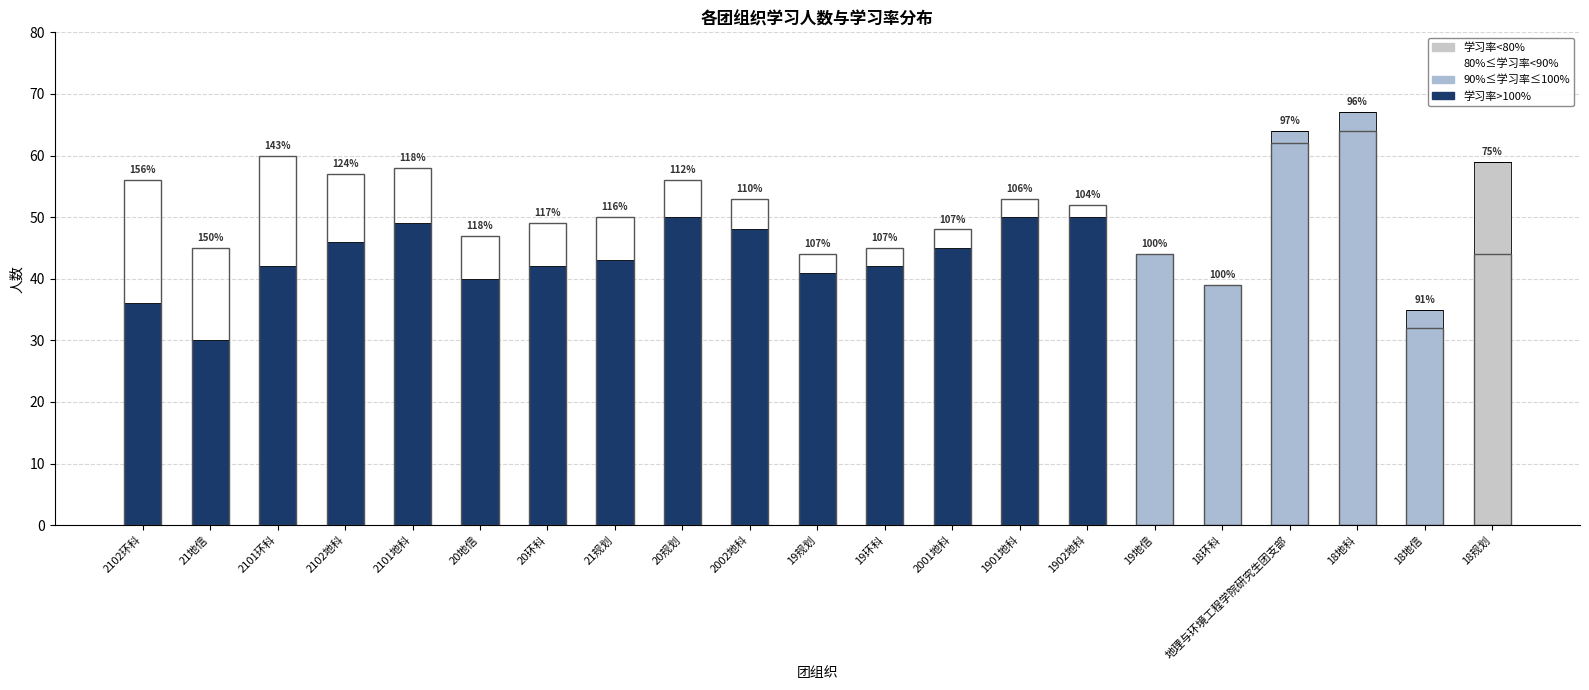

At how many categories does at least one series exceed 59?

3